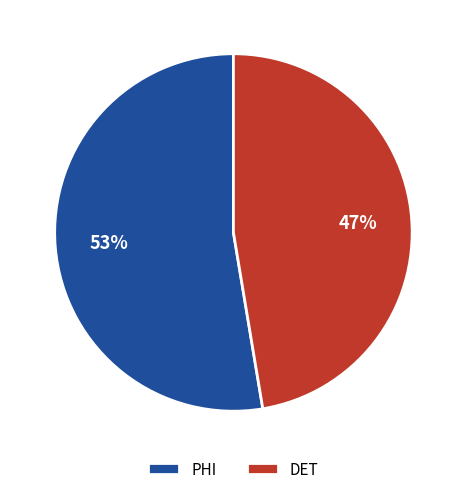

True or false: DET accounts for 47% of the total.

True